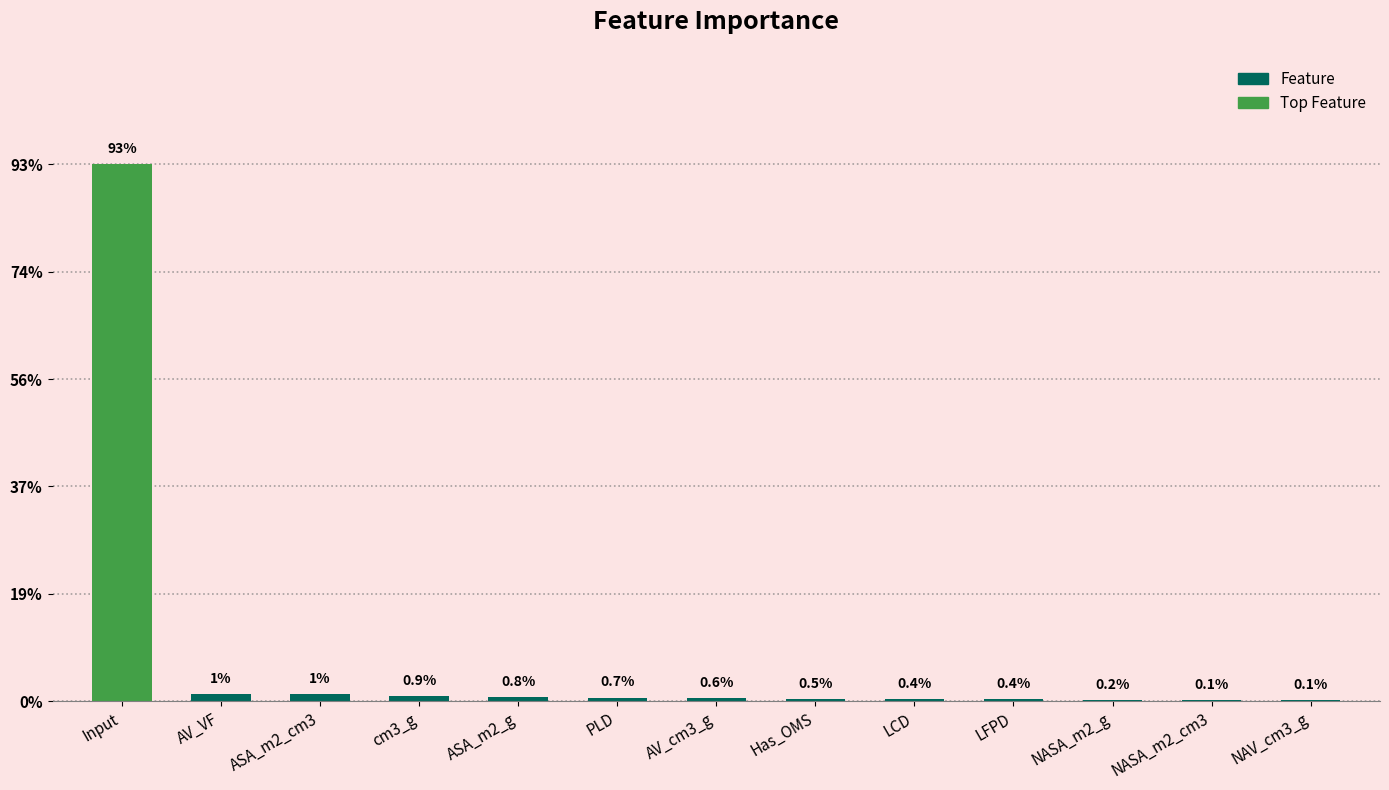

What is the sum of all values?

1.0